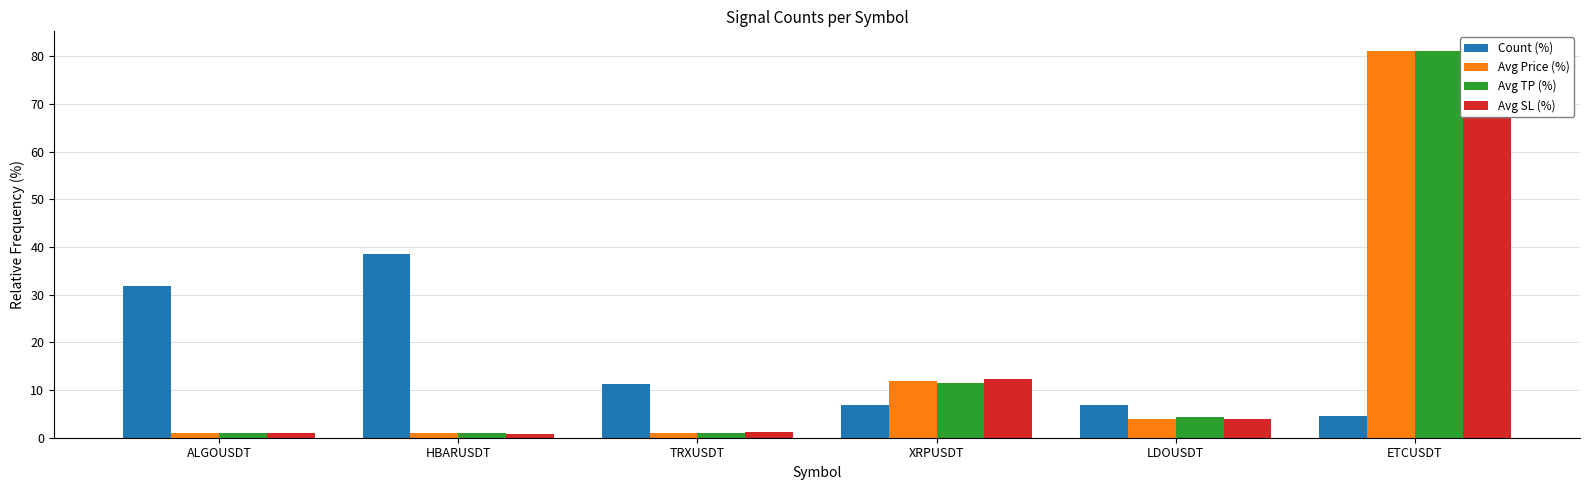

Reading left to right, transcribe all the data shown in this chart.

Count (%): 31.8	38.6	11.4	6.8	6.8	4.5
Avg Price (%): 1.0	0.9	1.1	12.0	4.0	81.0
Avg TP (%): 1.1	1.0	1.0	11.4	4.4	81.2
Avg SL (%): 0.9	0.9	1.1	12.3	3.8	80.9